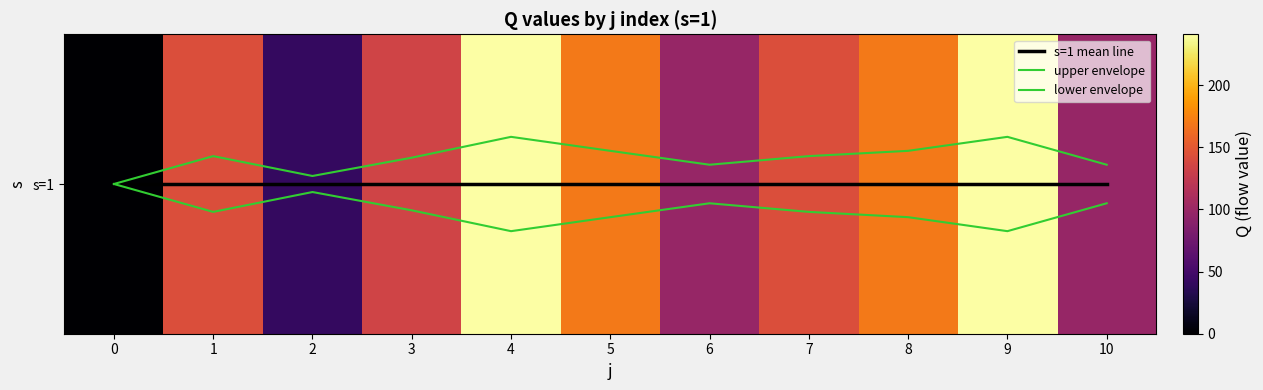

Does the chart have visible grid lines?

No